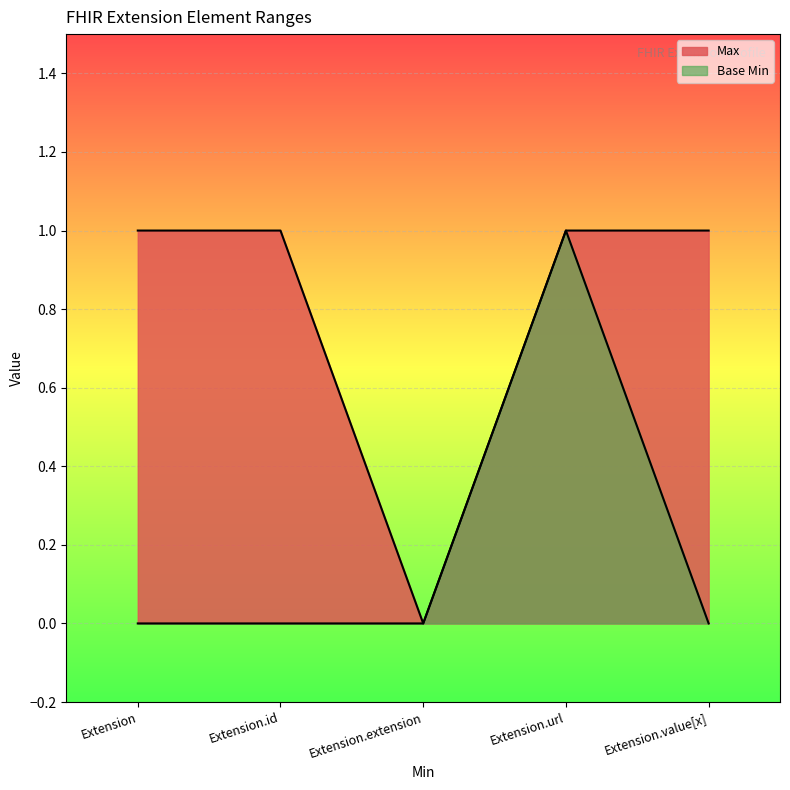

How many values in the Max series are below 1?

1